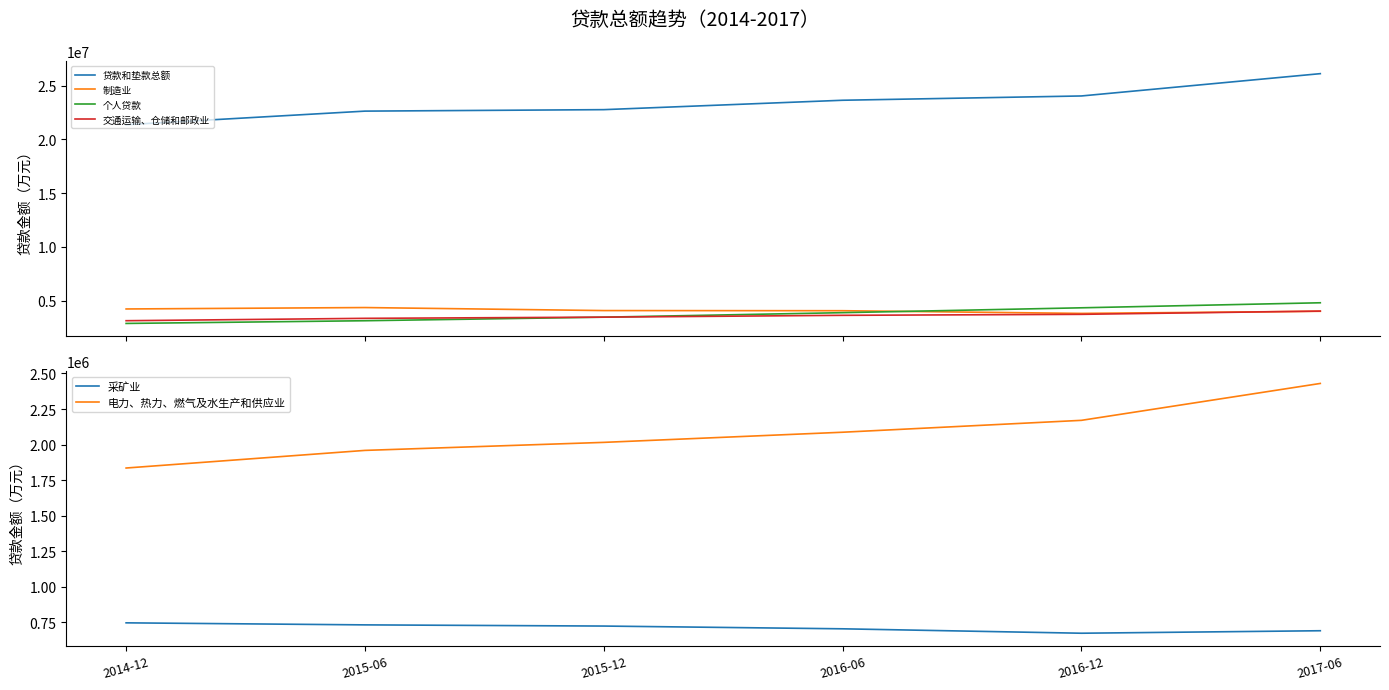

At which label is 贷款和垫款总额 closest to 23738871?

2016-06